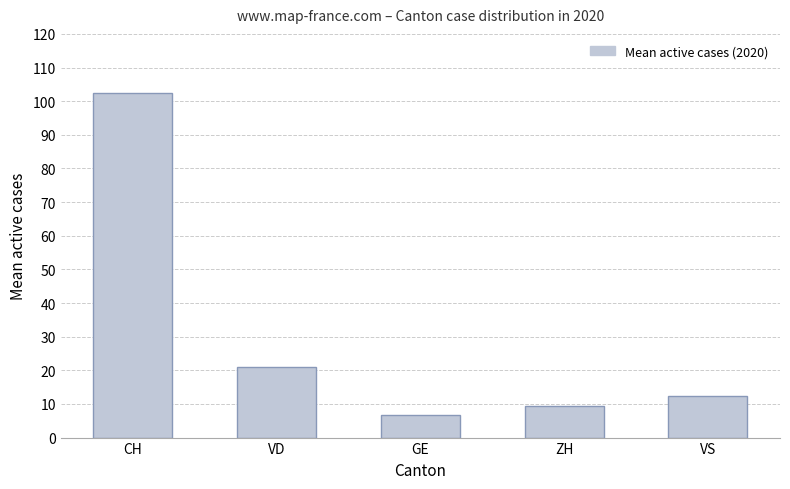

Count the number of values greater than 12.

3